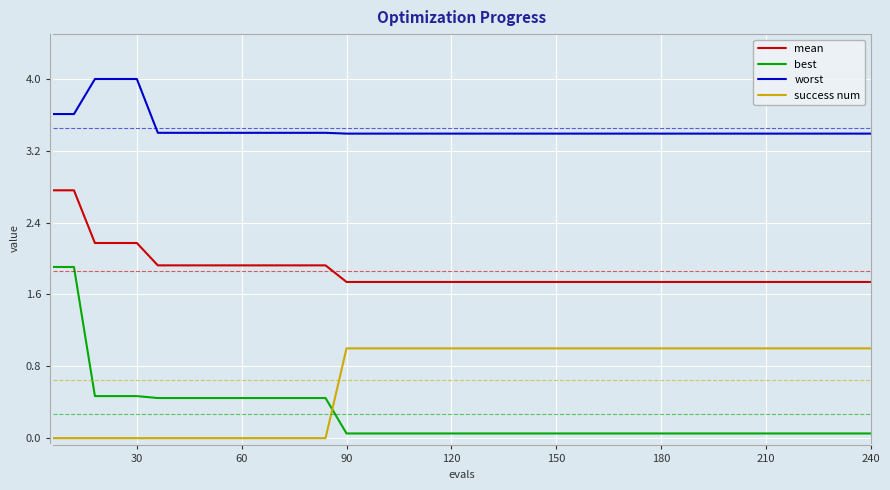

Which series has the widest spread of values?

best